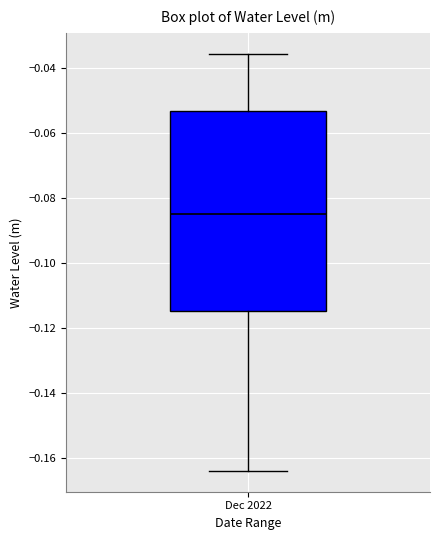

Transcribe this box plot: give where the median line is, the range the box spans, and where the two whiskers end, as read against the y-axis. The values are not printed on the chart, so give them approximately, as read against the axis.

median -0.084, box -0.114 to -0.054, whiskers -0.164 to -0.036